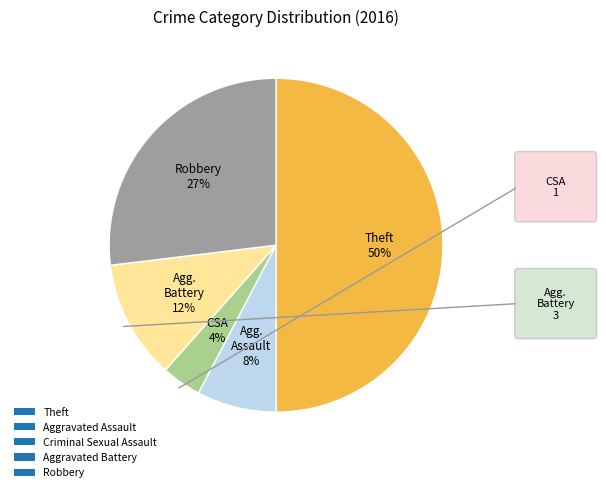

Is the sum of Aggravated Battery and Theft greater than half?

Yes